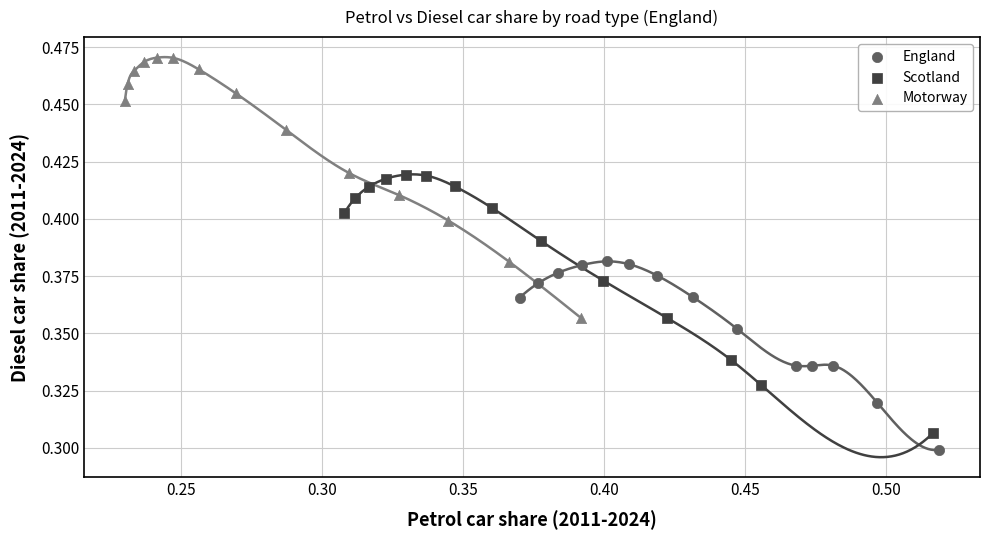

What are all the series names shown in the legend?

England, Scotland, Motorway